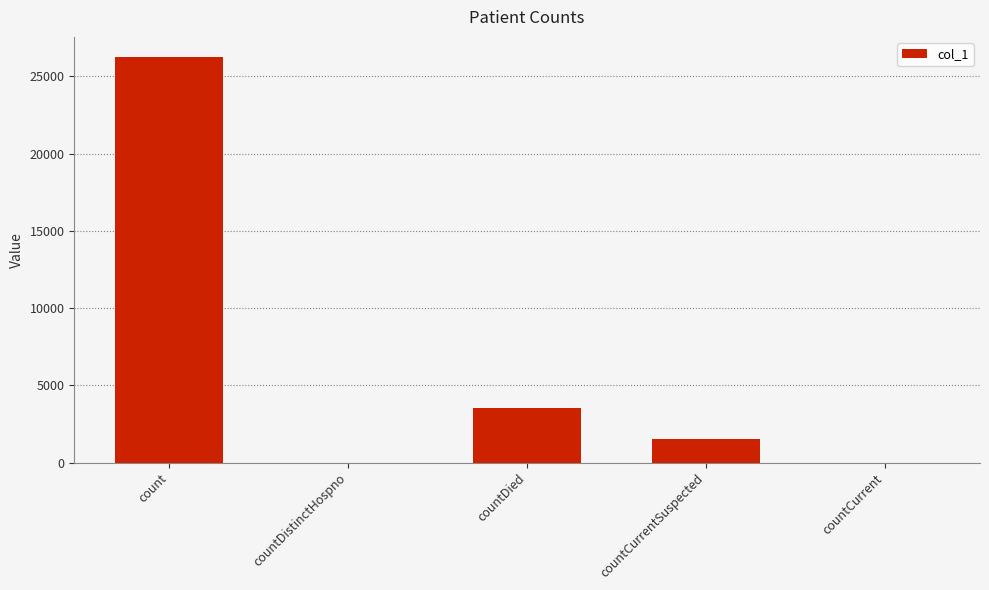

Where is the data nearest to the value 13118?

countDied